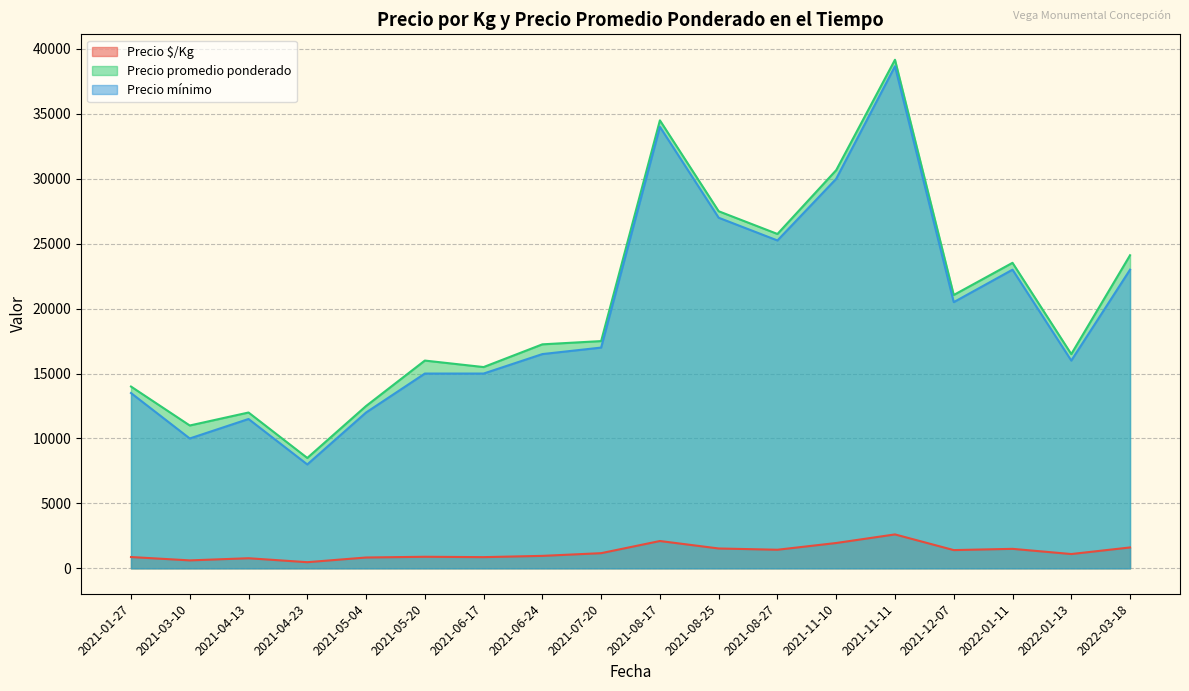

Between 2021-04-23 and 2022-03-18, which series saw the biggest shift?

Precio promedio ponderado